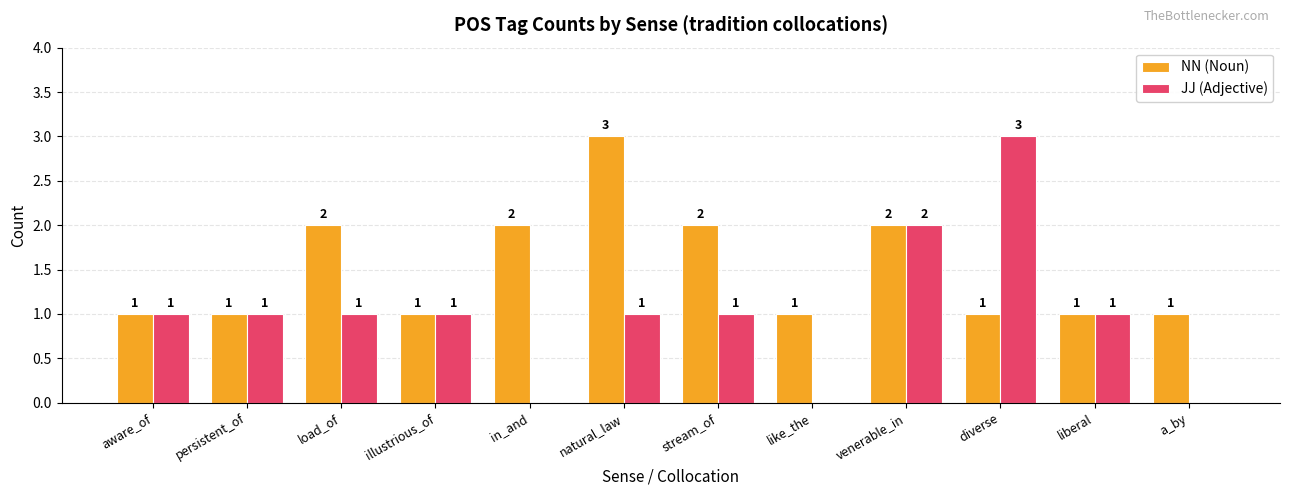

What is the greatest value displayed?

3